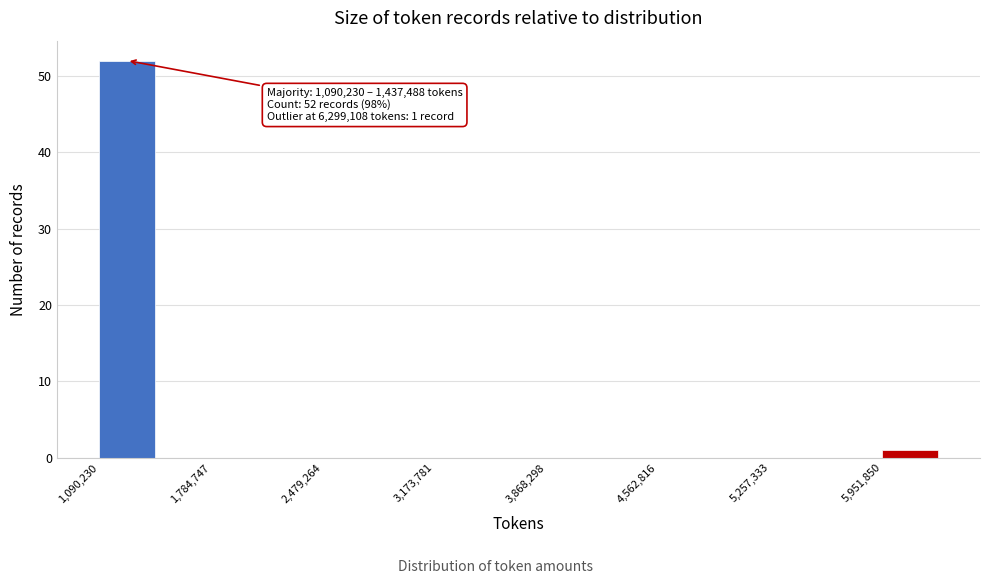

Around what value on the x-axis is the tallest bar? Give the approximate position of its centre, as read against the axis.

1300000